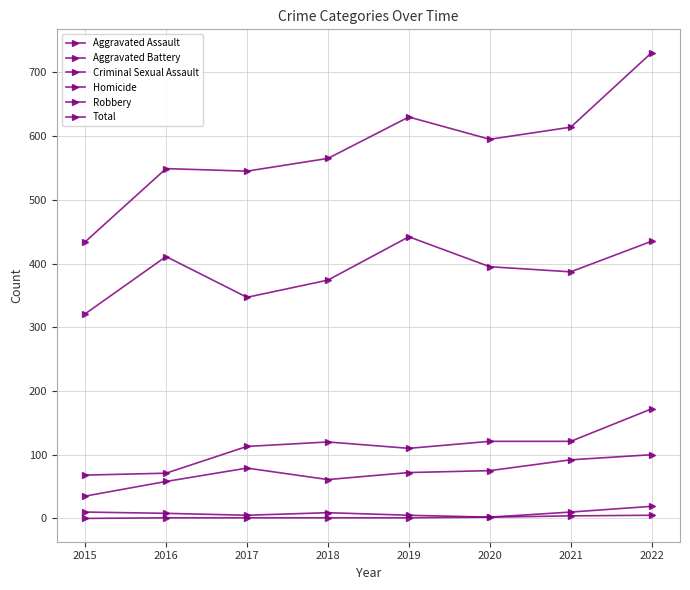

The value of Criminal Sexual Assault at 2021 is 14. True or false?

False